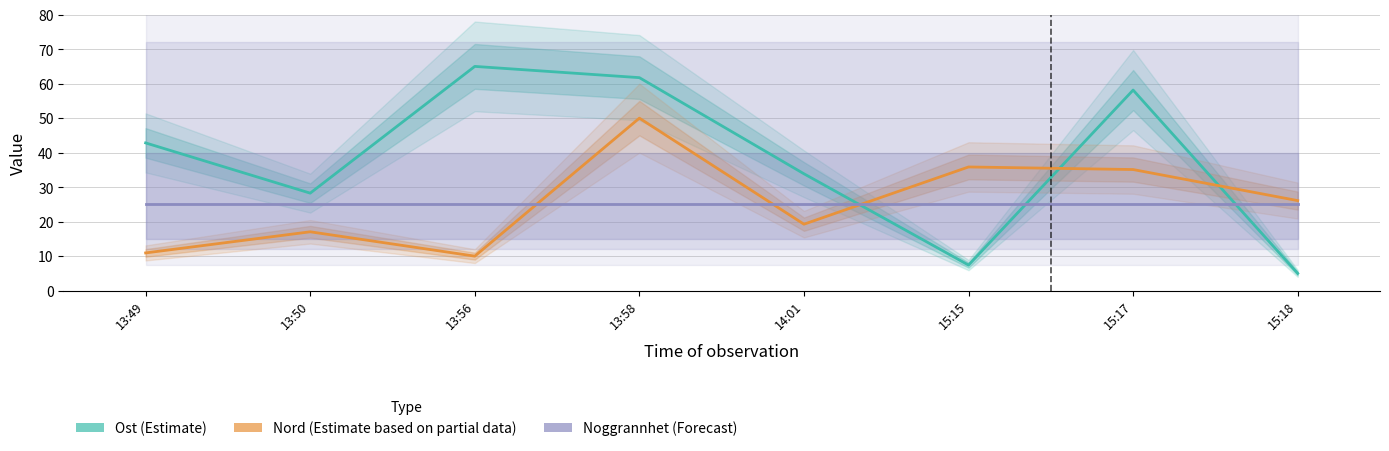

Count the number of categories in the chart.

8